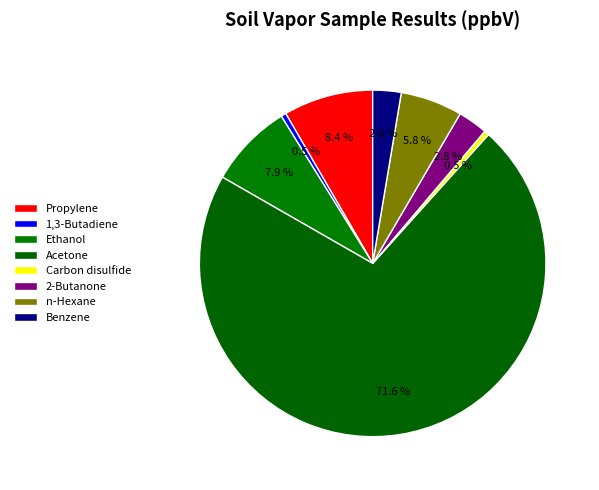

To the nearest percent, what portion does n-Hexane represent?

6%